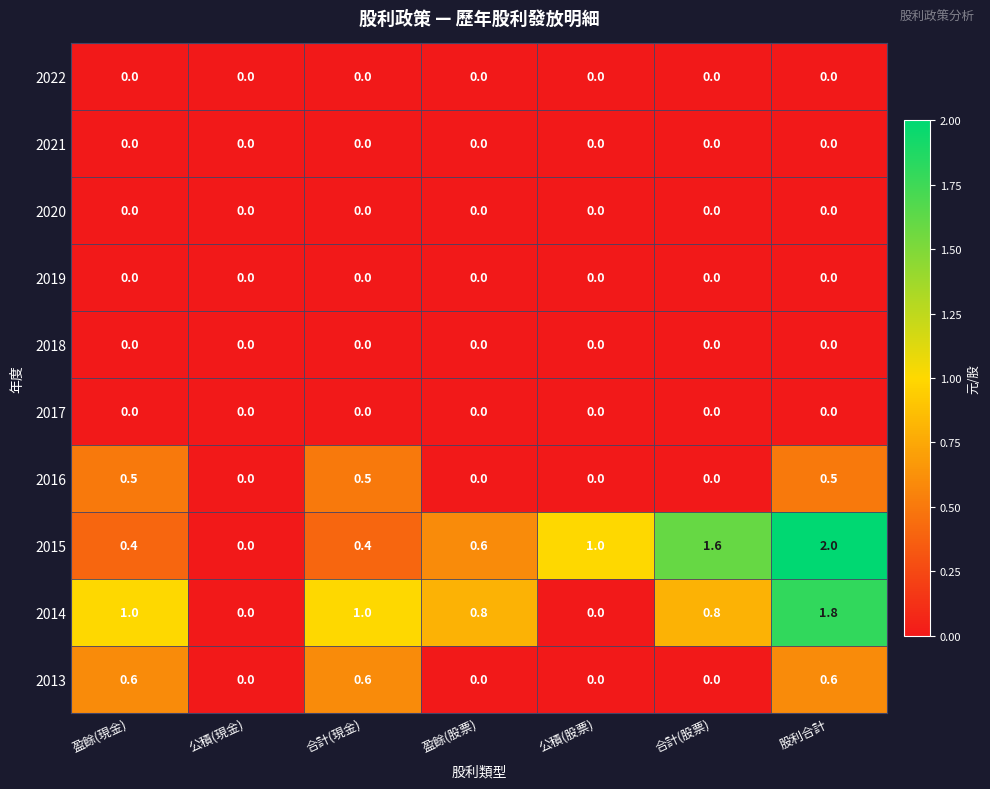

What is the difference between the maximum and minimum values in the 2015 series?

2.0